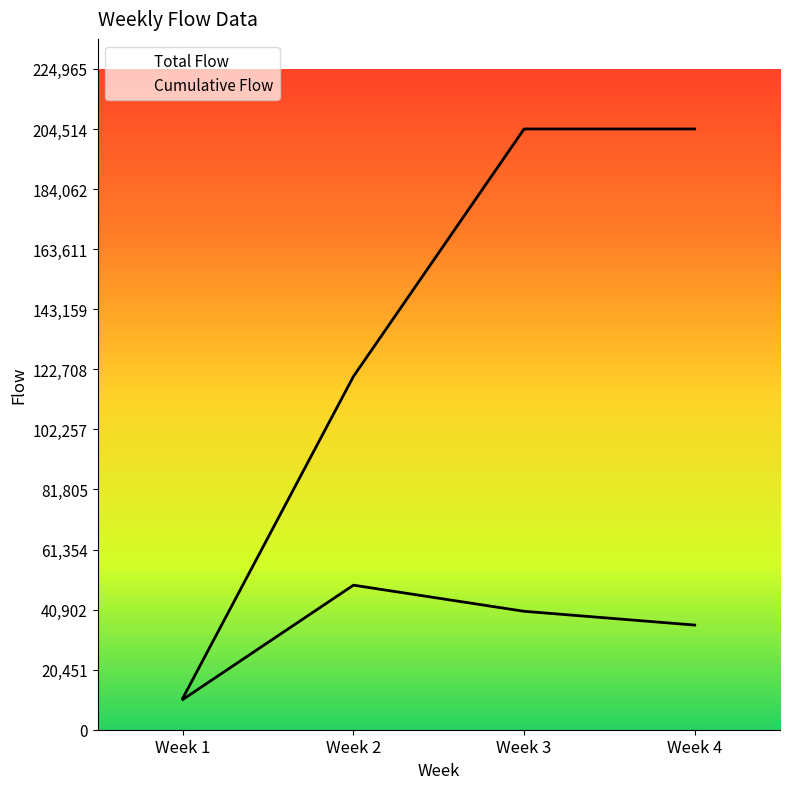

The Cumulative Flow series shows 347958 at Week 3. True or false?

False